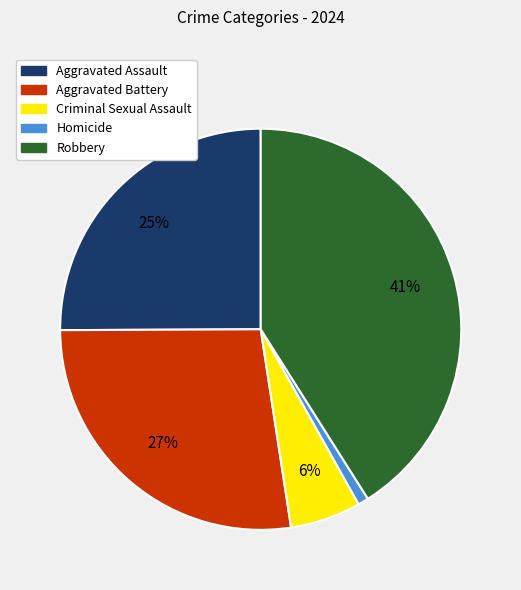

Is the sum of Robbery and Aggravated Assault greater than half?

Yes